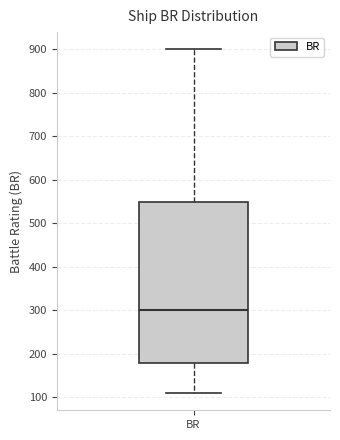

Where does the median line of the box for BR sit on the y-axis? The values are not printed on the chart, so give them approximately, as read against the axis.

300